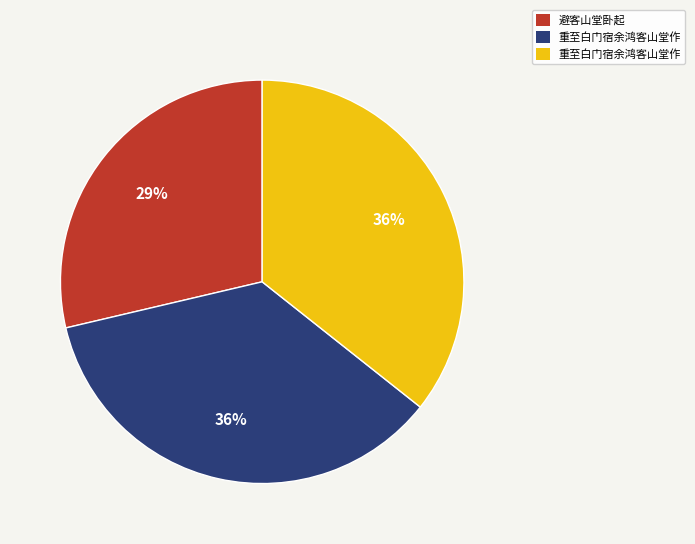

Is there a majority slice in this chart?

No